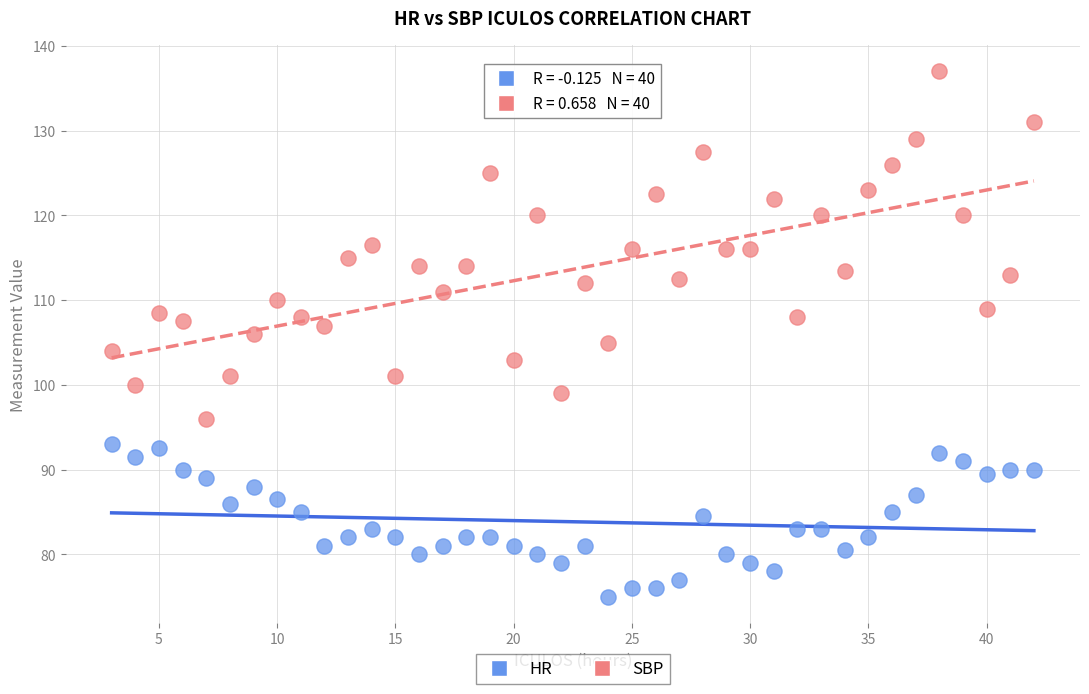

Which series has the largest Y range (max minus min)?

SBP